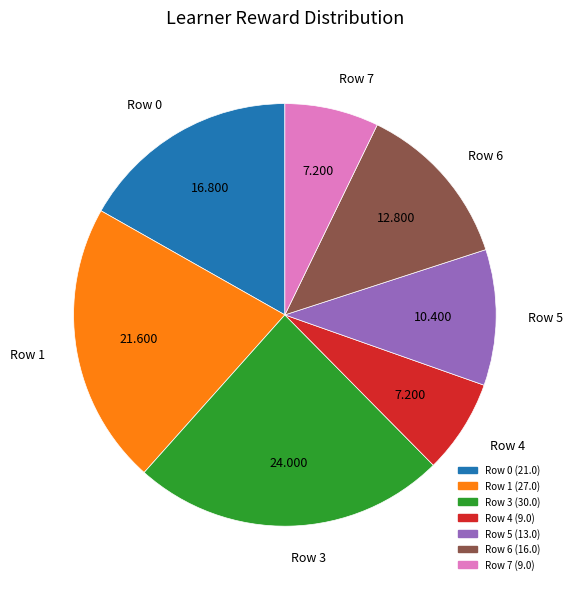

Is there a majority slice in this chart?

No